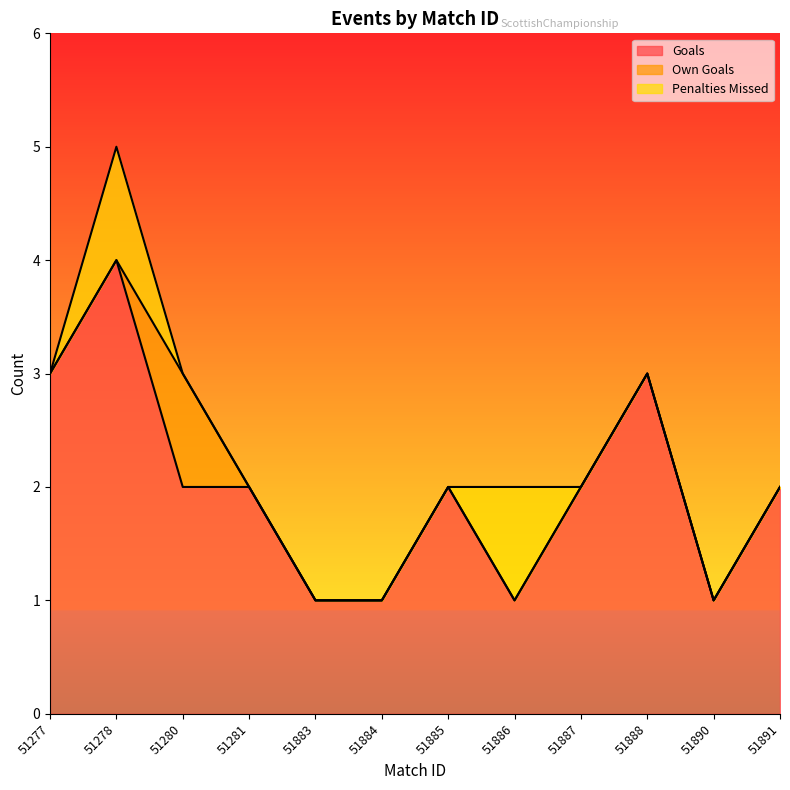

What are all the series names shown in the legend?

Goals, Own Goals, Penalties Missed